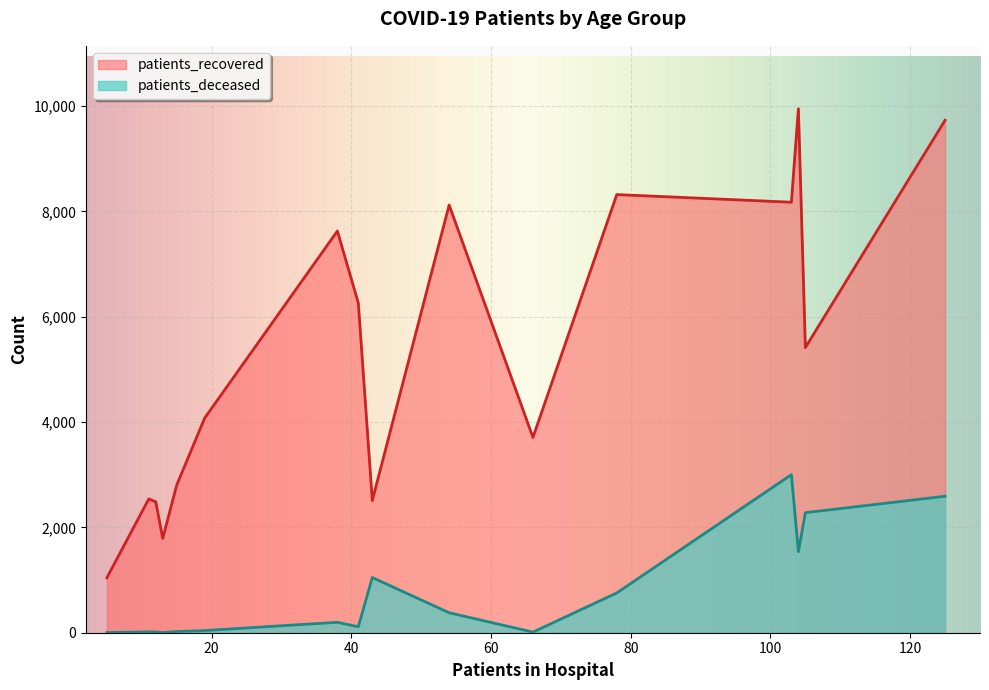

Which series changed the most between 50-54 and 60-64?

patients_recovered